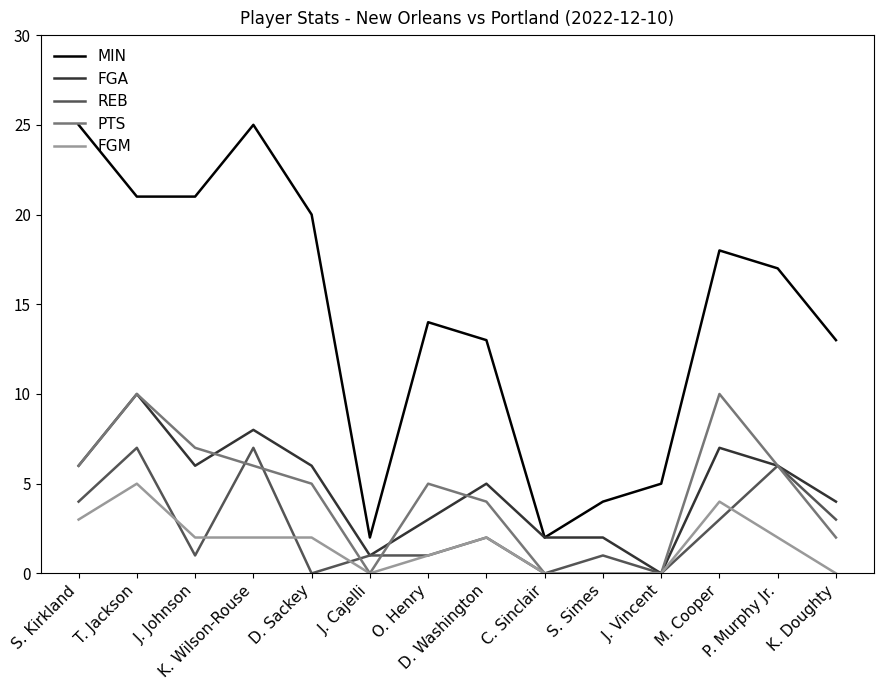

What position from the left is S. Kirkland?

1